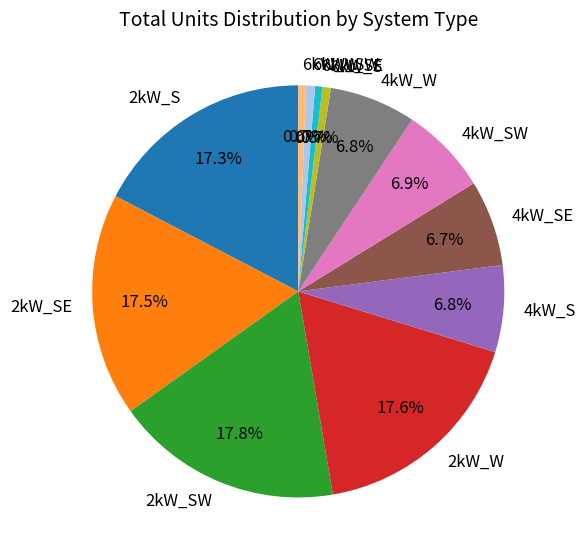

To the nearest percent, what portion does 2kW_W represent?

18%